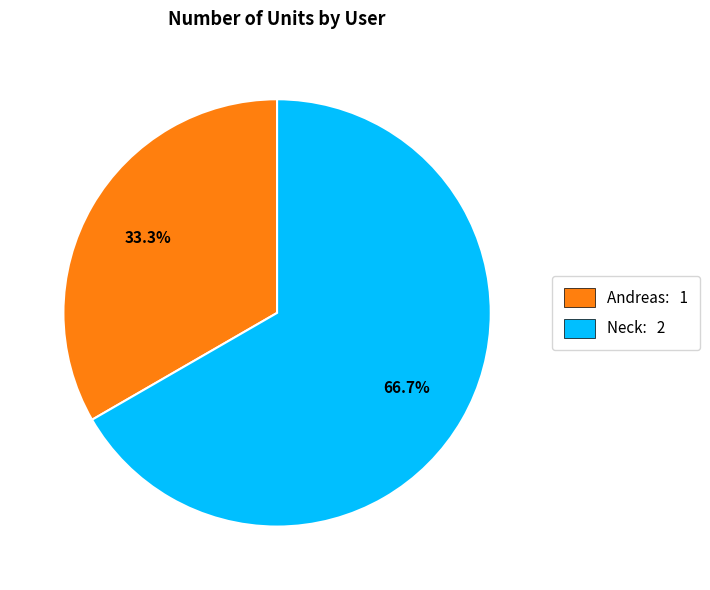

Approximately how many times larger is the value at Andreas compared to Neck?

0.5